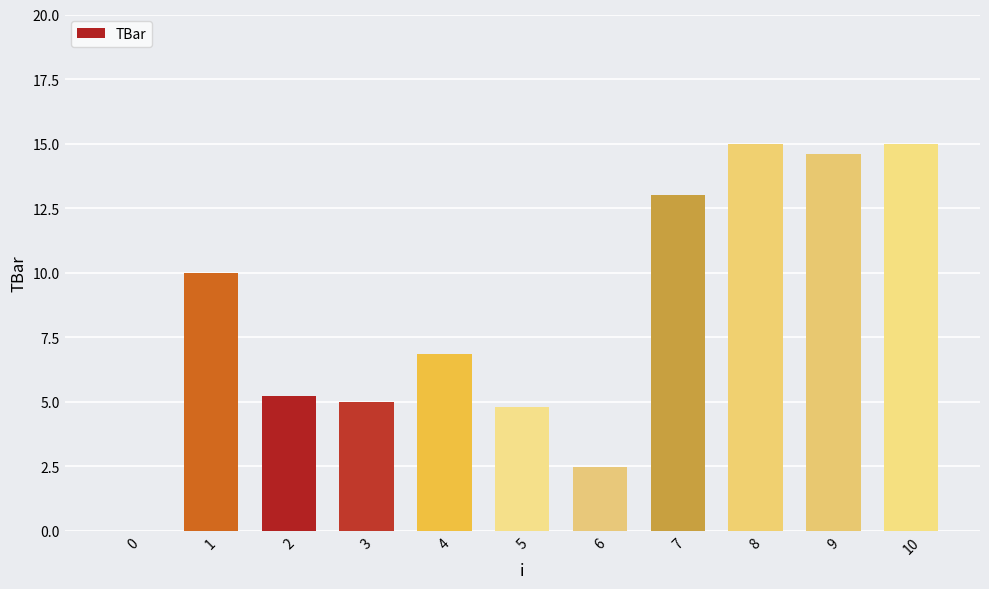

What is the maximum value shown in the chart?

15.0